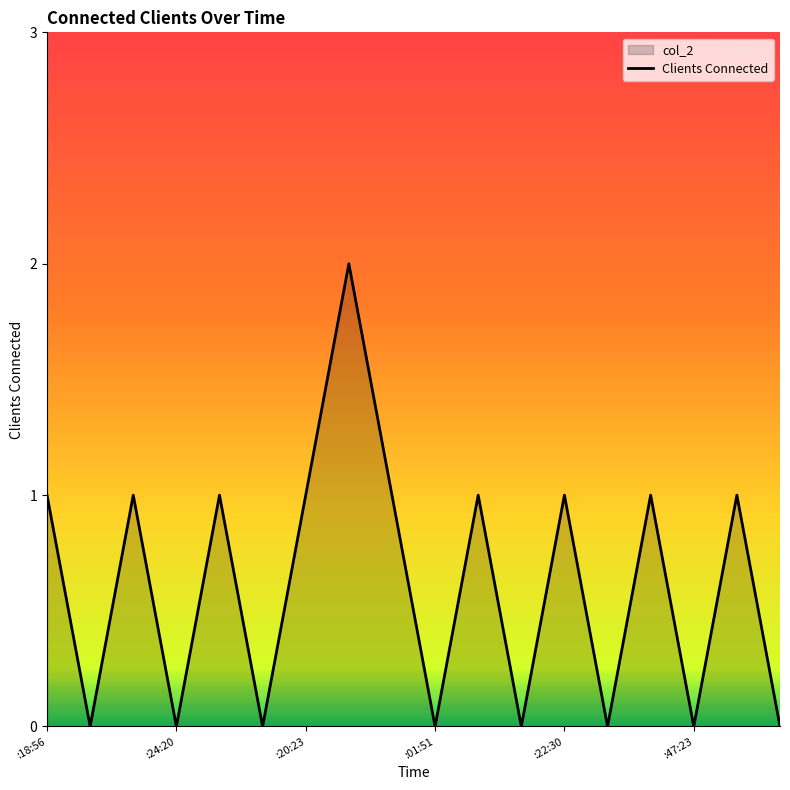

The value at :22:30 is 0. True or false?

False